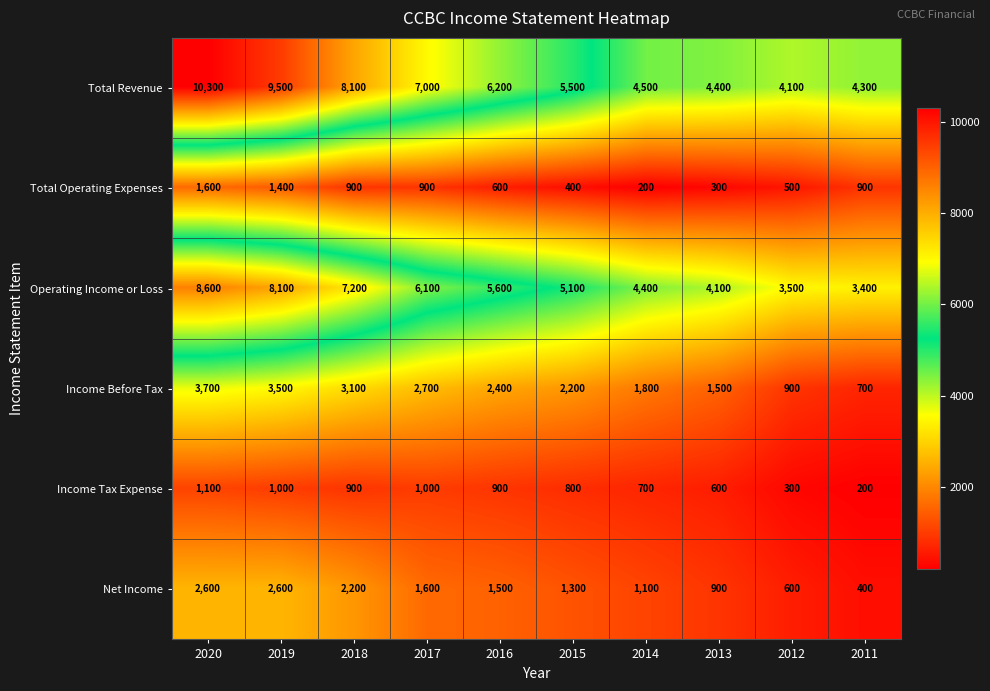

What is the sum of all Income Tax Expense values?

7500